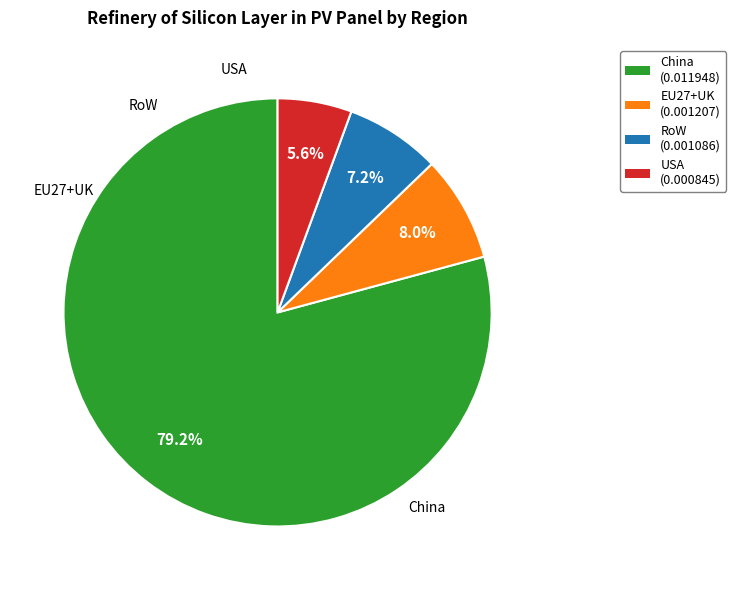

To the nearest percent, what is the average slice percentage?

25%